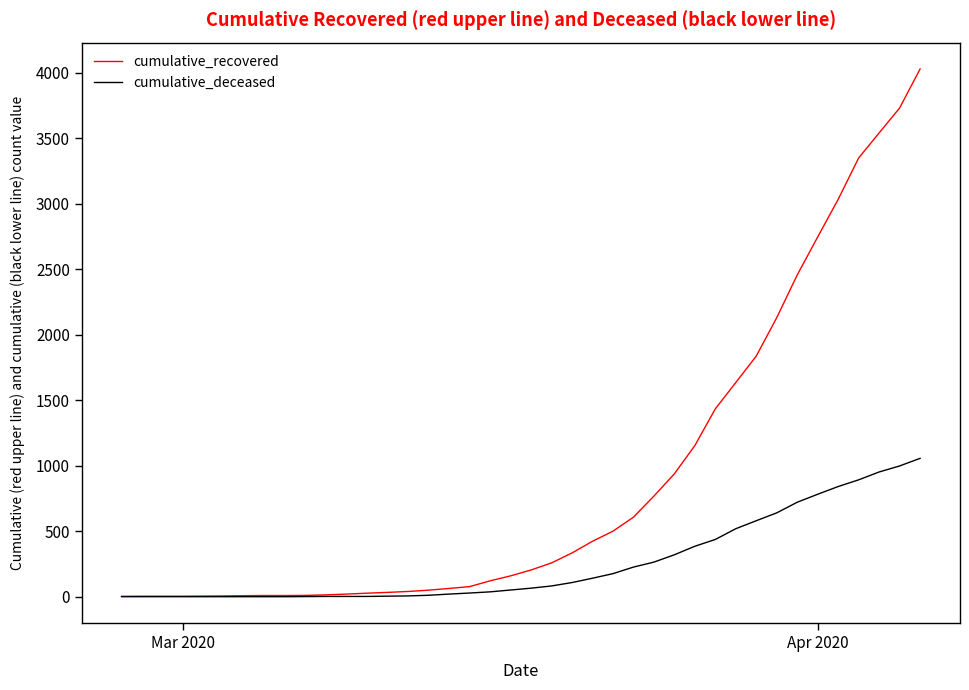

Which series has the largest total across all categories?

cumulative_recovered